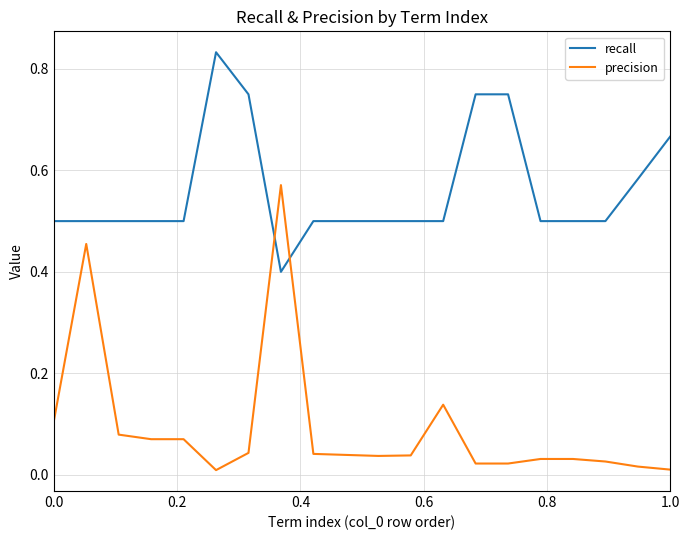

True or false: precision and recall cross at least once.

True